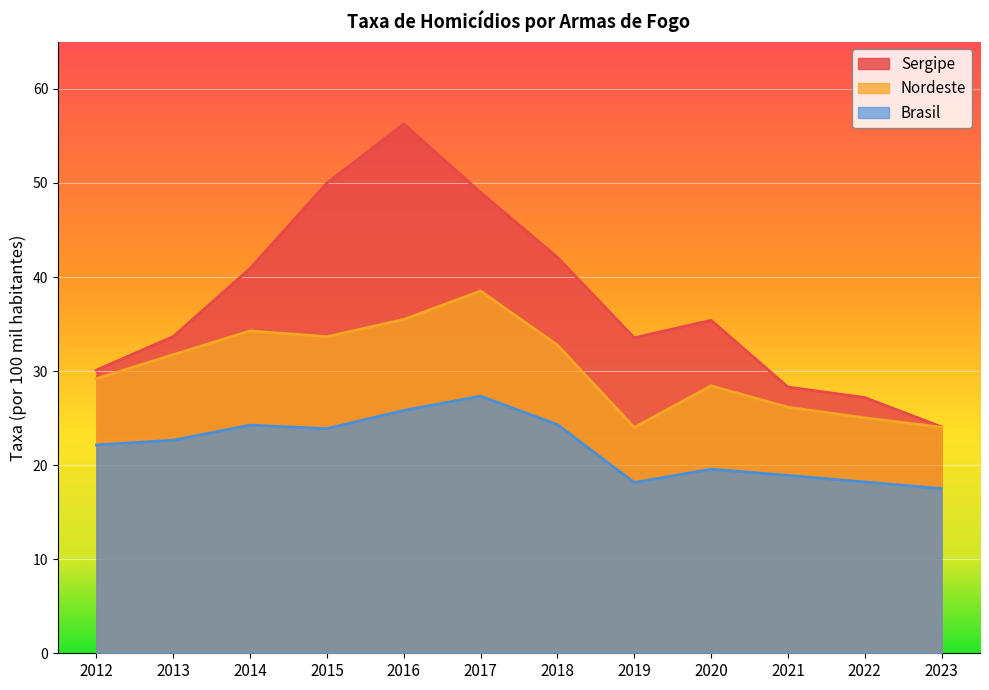

True or false: Sergipe and Nordeste cross at least once.

False